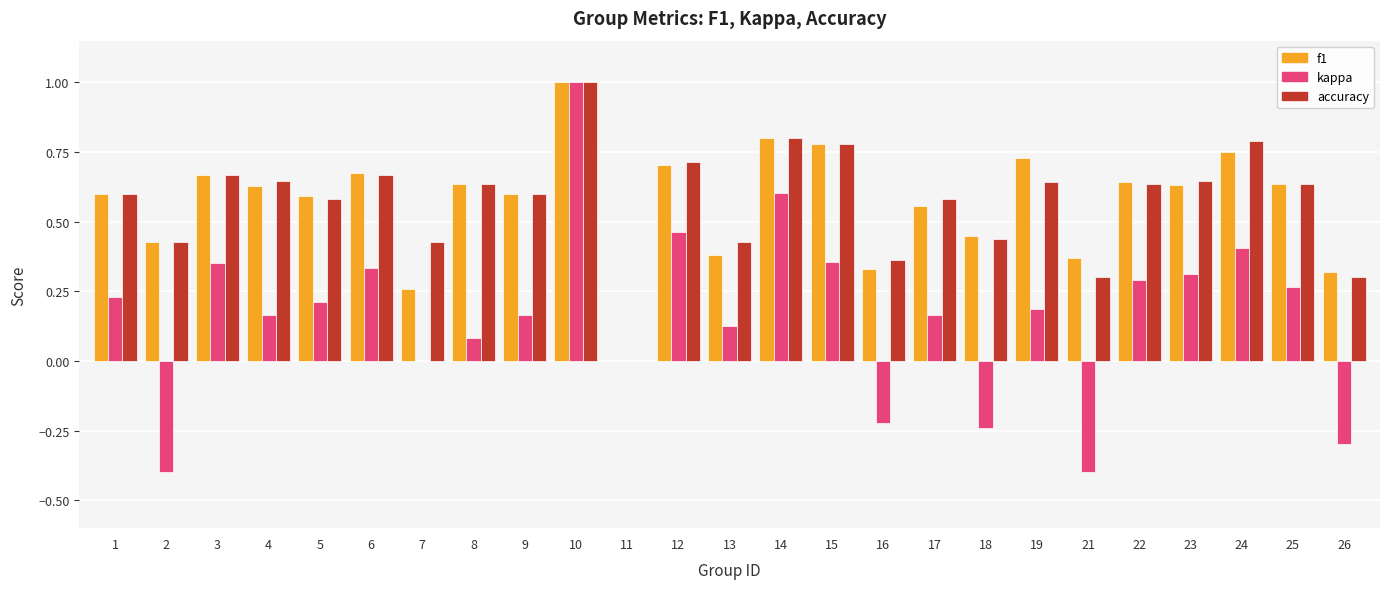

True or false: kappa has a value of 0.3 at 22.

True